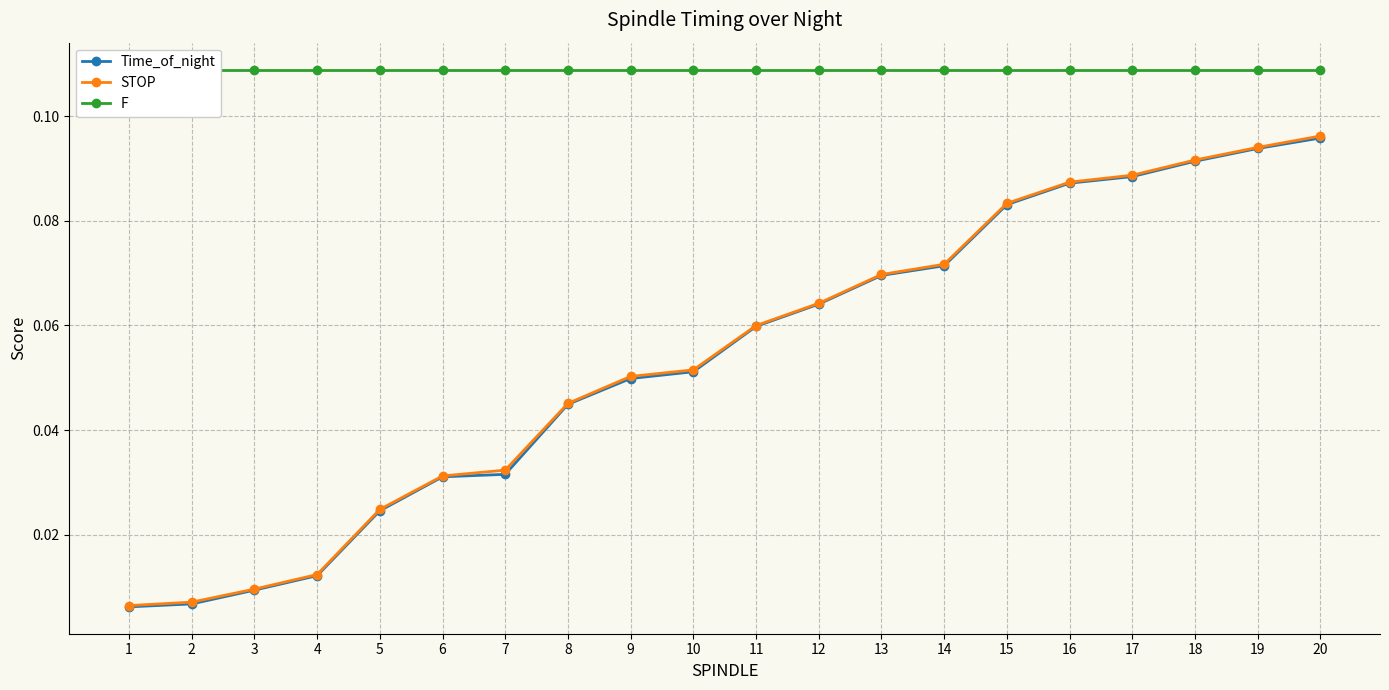

True or false: F has a value of 0.1 at 17.

True